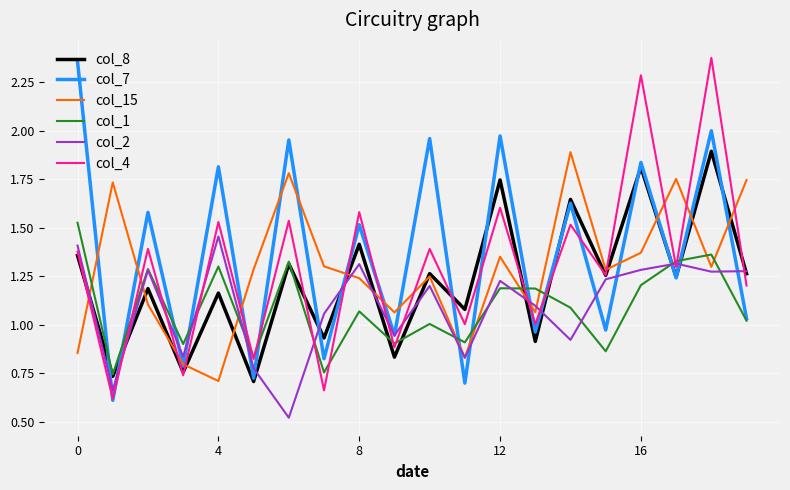

True or false: col_15 and col_1 intersect in this chart.

True